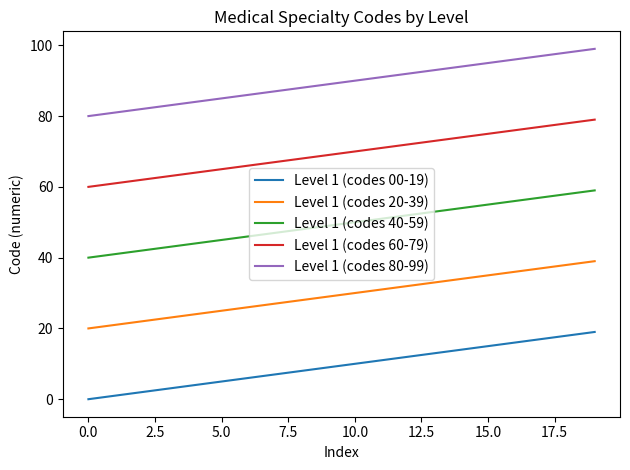

Rank the series by their average value, from lowest to highest.

Level 1 (codes 00-19), Level 1 (codes 20-39), Level 1 (codes 40-59), Level 1 (codes 60-79), Level 1 (codes 80-99)